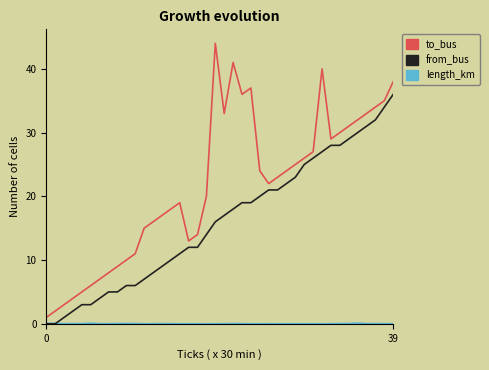

Which series has the largest total across all categories?

to_bus